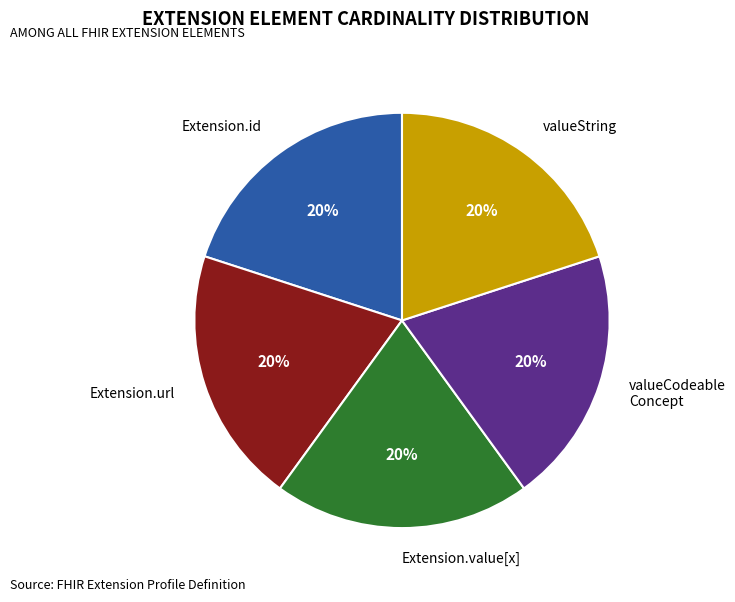

Is there any slice that represents more than half of the pie?

No